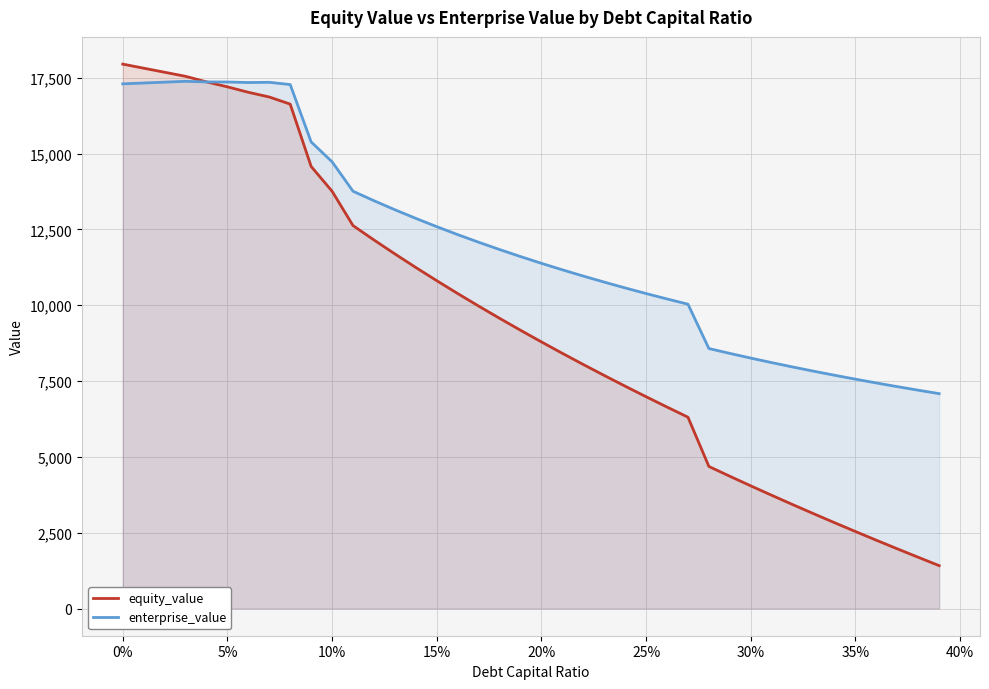

Which series has the largest total across all categories?

enterprise_value